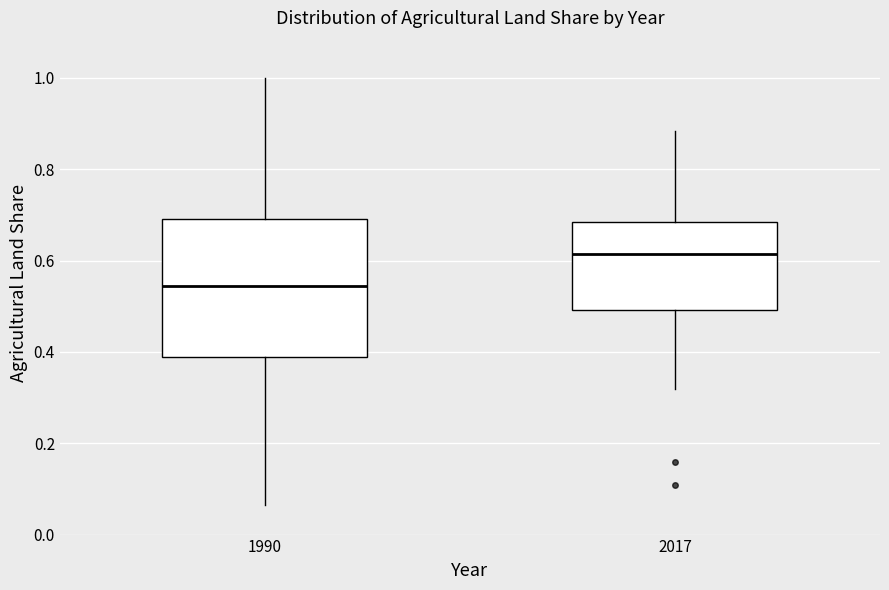

Reading left to right, read every box against the y-axis: the position of its median line, the range the box covers, and the ends of its whiskers. The values are not printed on the chart, so give them approximately, as read against the axis.

1990: median 0.54, box 0.38 to 0.70, whiskers 0.06 to 1.00
2017: median 0.62, box 0.50 to 0.68, whiskers 0.32 to 0.88